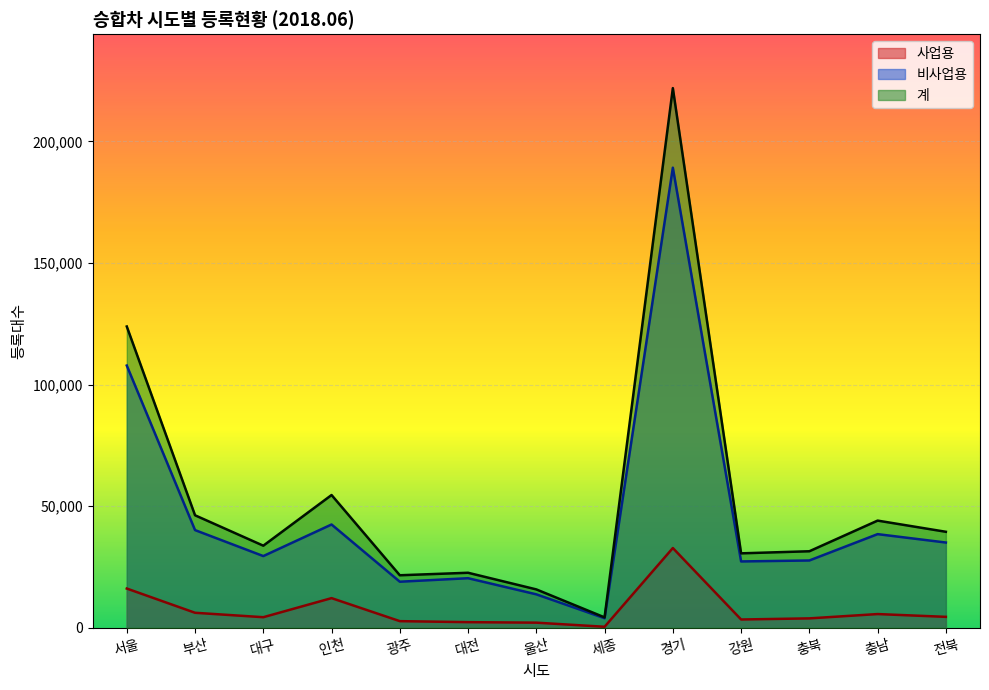

True or false: 비사업용 and 계 cross at least once.

False